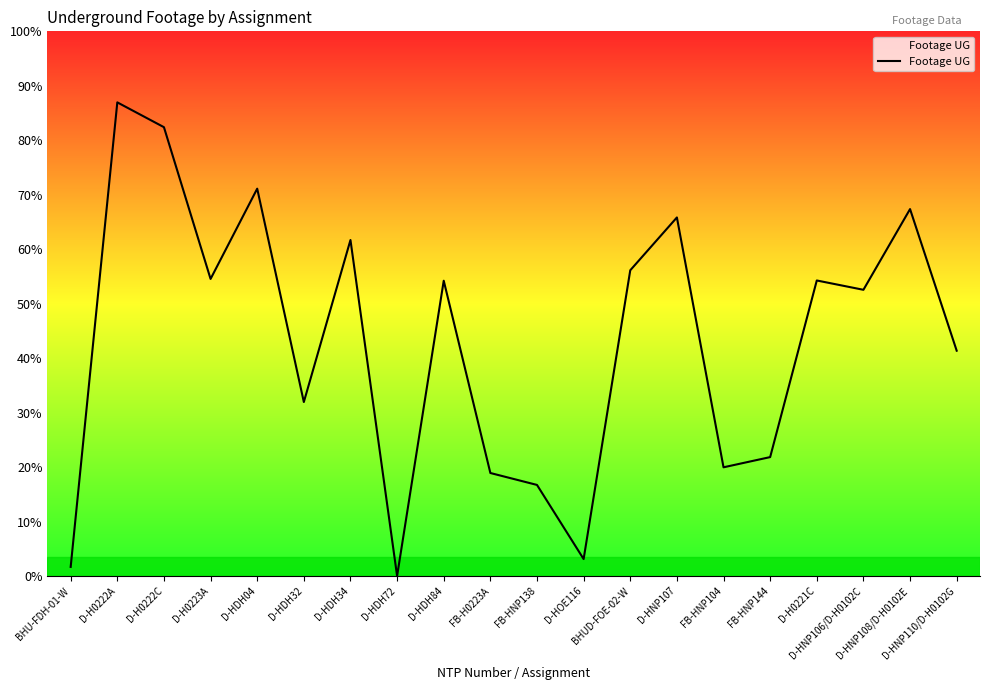

Is it true that the value at D-HNP106/D-H0102C is 6762?

False